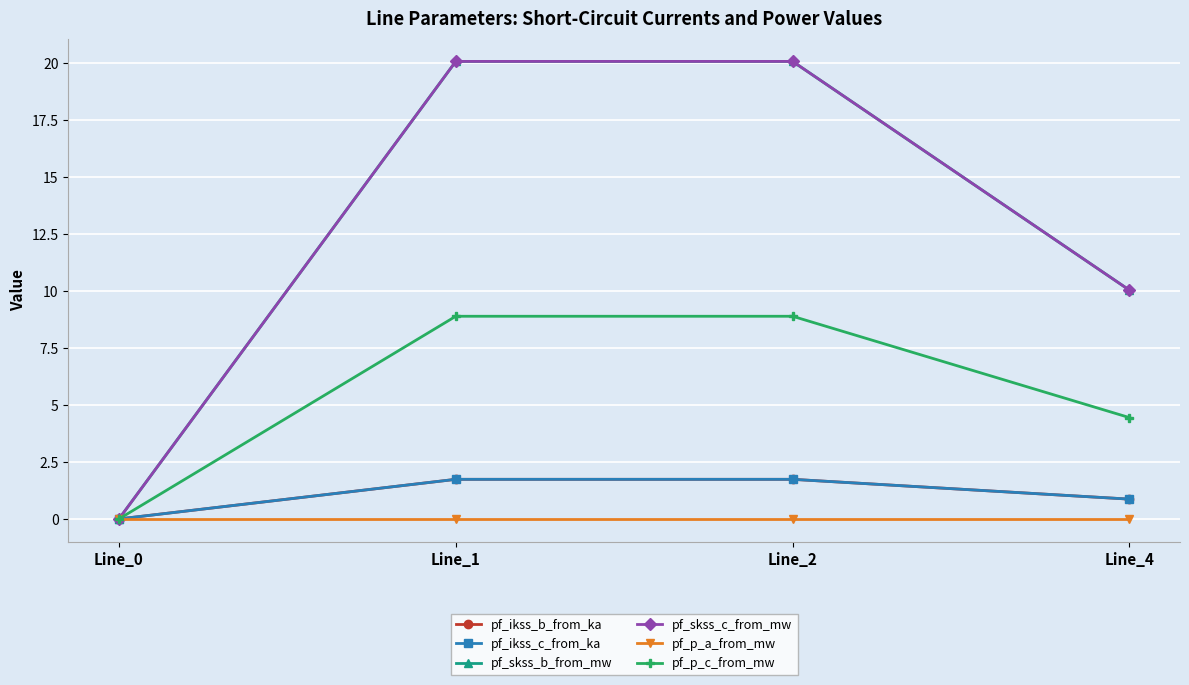

Does the chart have visible grid lines?

Yes